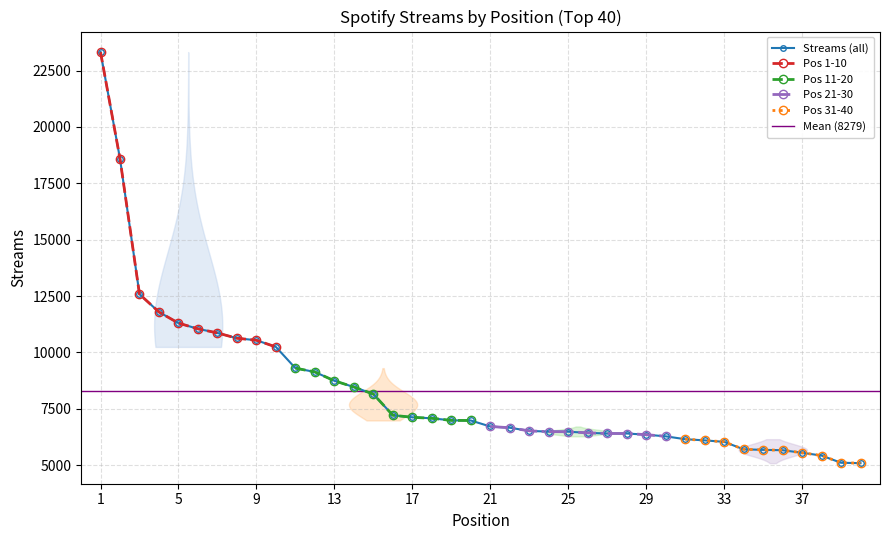

What is the highest value of the Pos 31-40 series?

6148